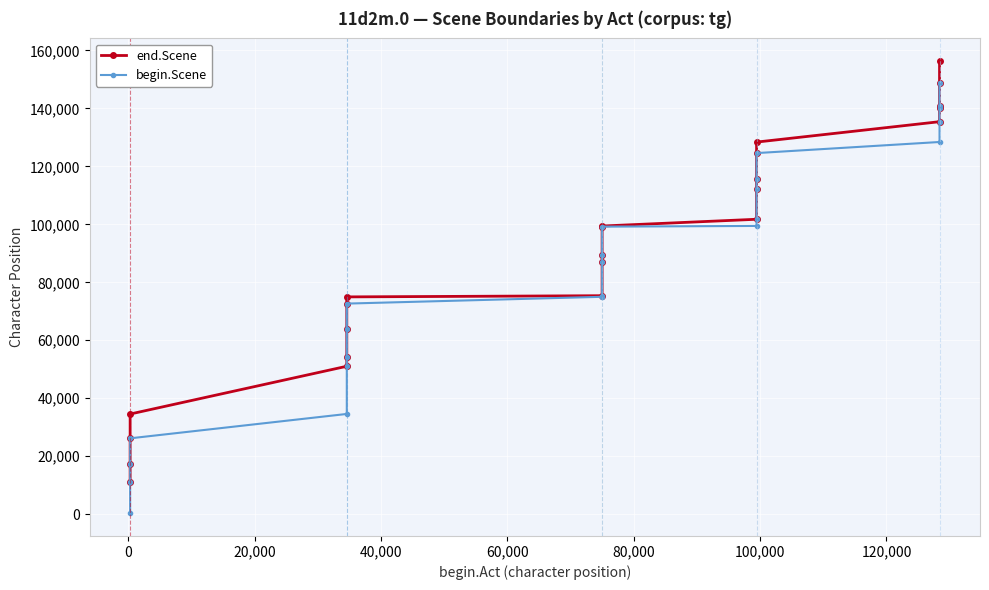

What is the maximum value shown in the chart?

156343